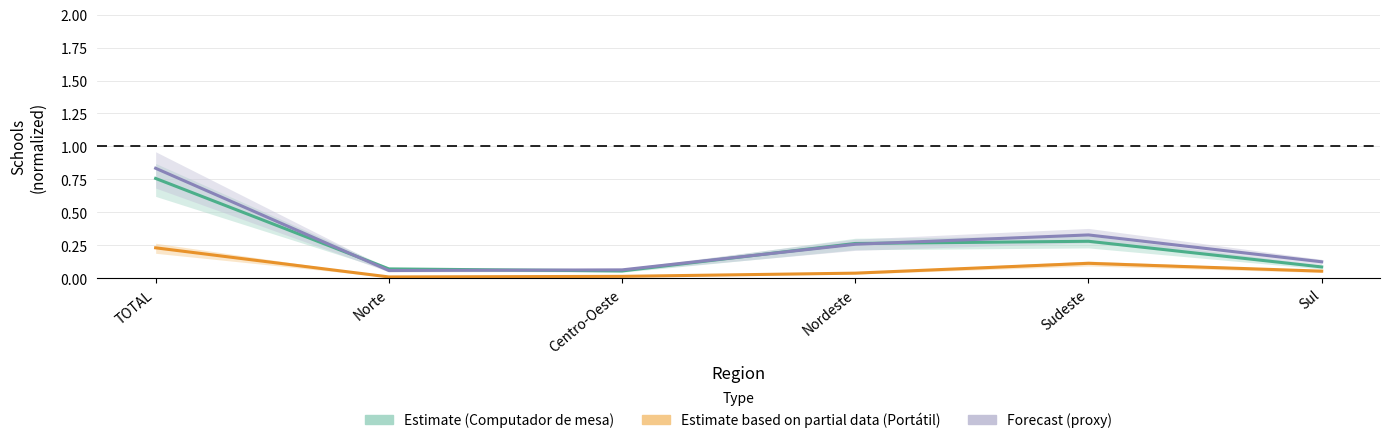

What is the value of the De 6 a 15 point at the 1st from the left?

0.2